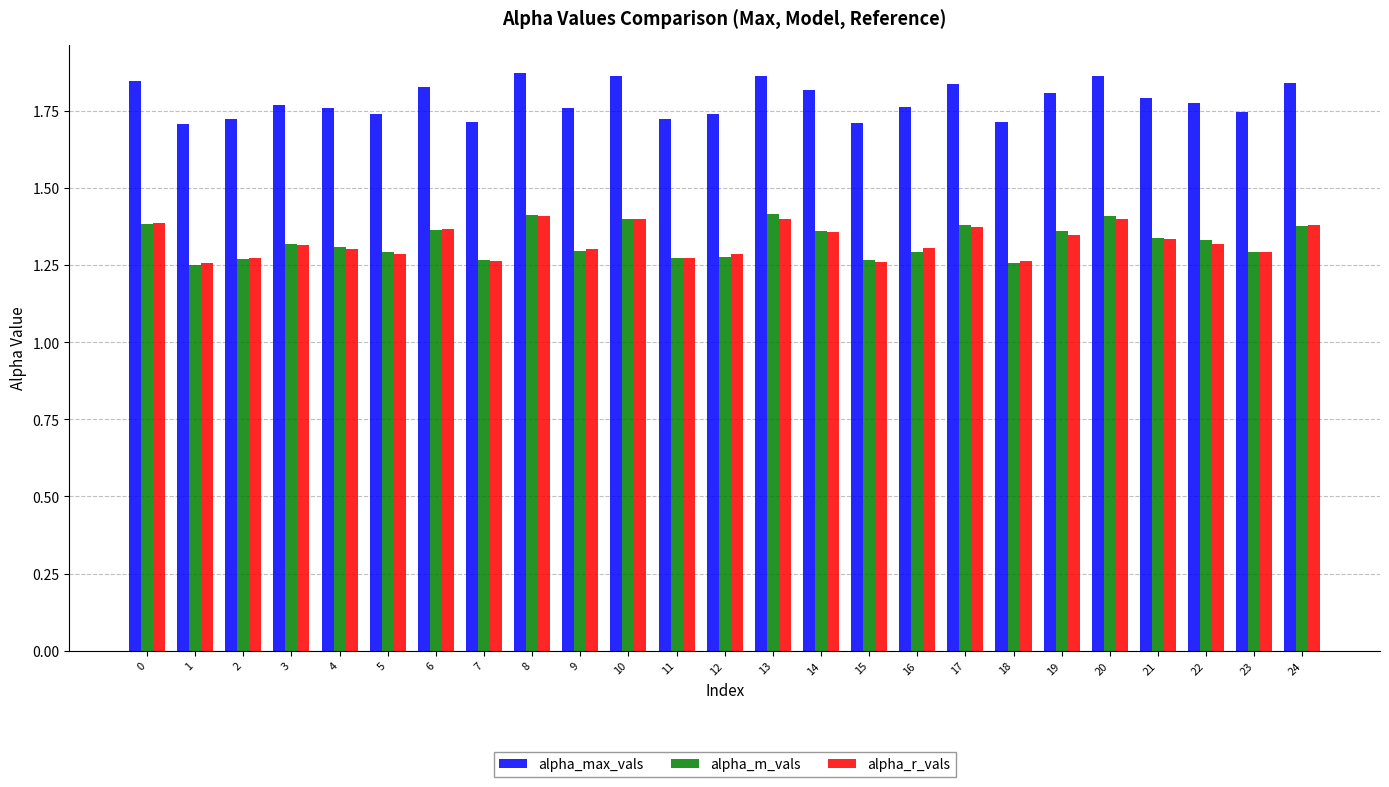

What is the sum of the alpha_max_vals values at 20 and 16?

3.6